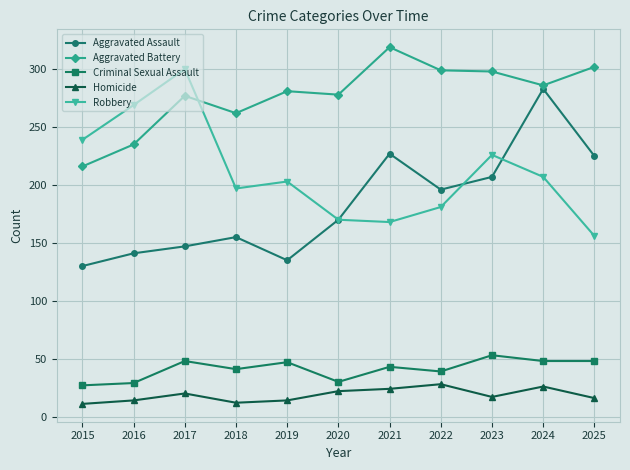

What is the value of the Criminal Sexual Assault point at the 11th from the left?

48